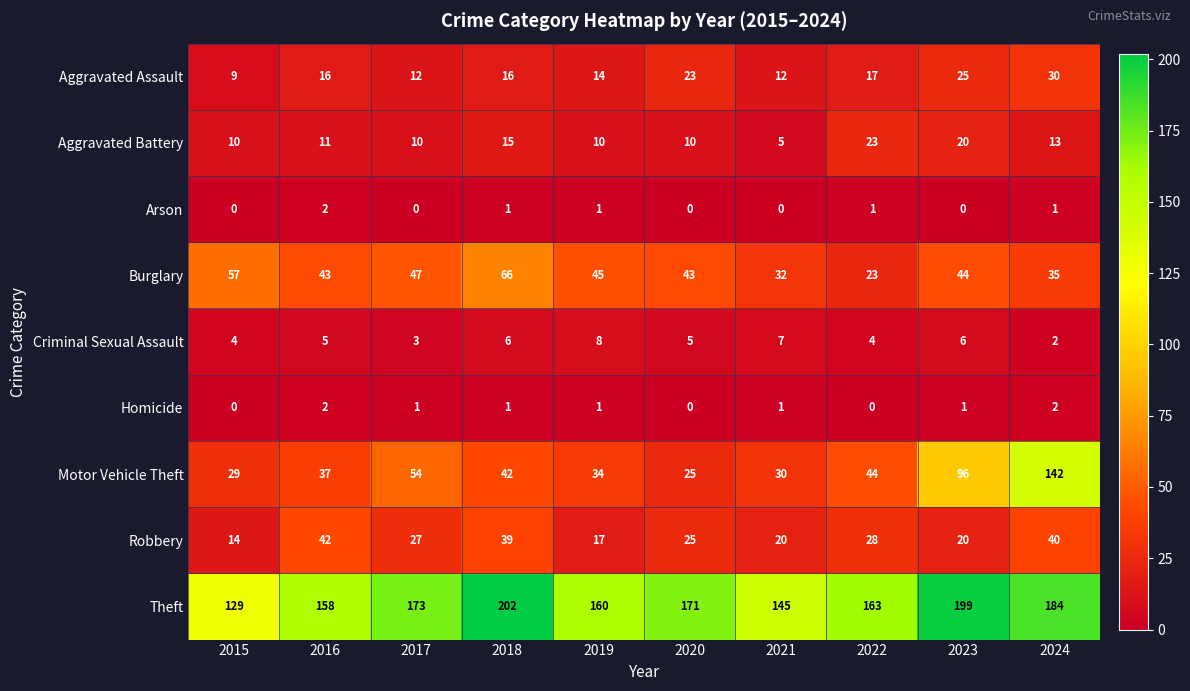

The Homicide series shows 0 at 2022. True or false?

True